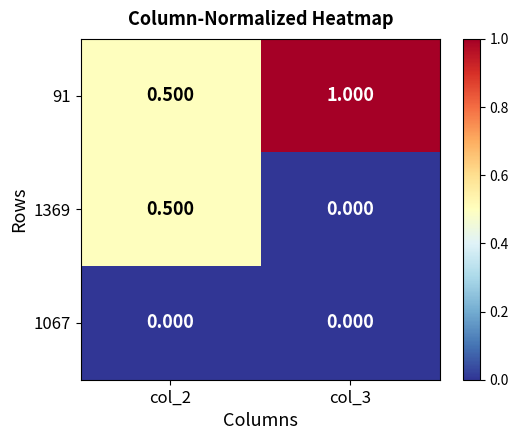

How many data points in 91 are less than 1?

1